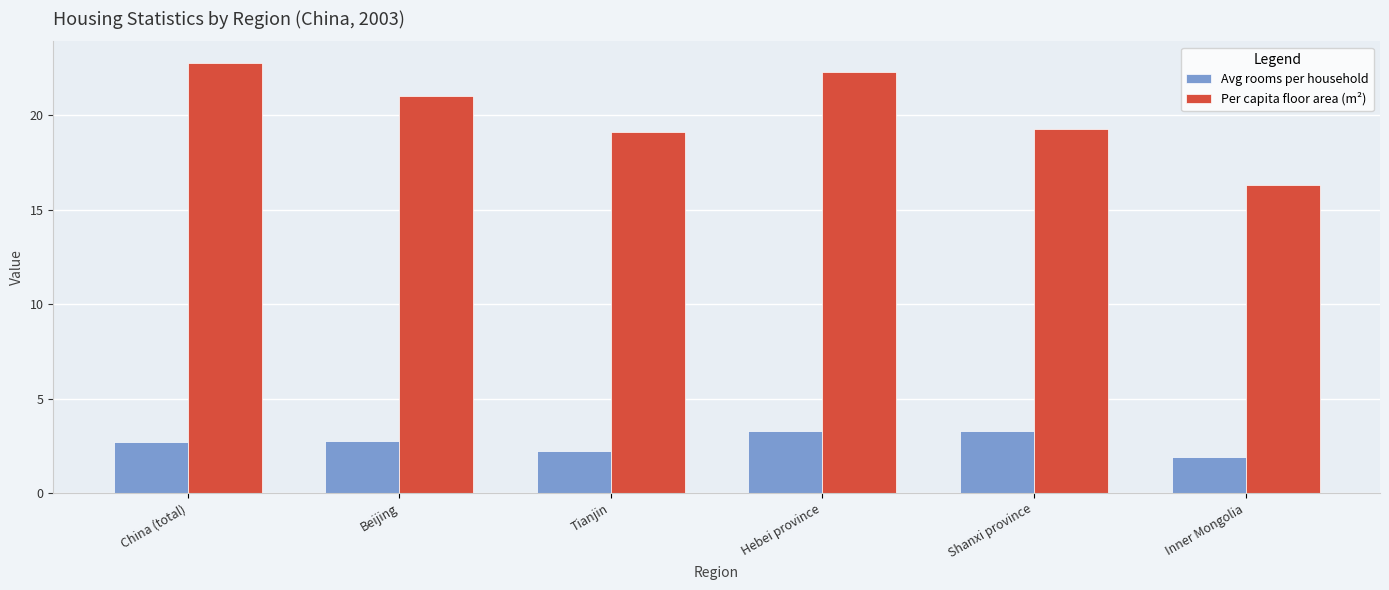

What is the approximate value of Per capita floor area (m²) at Tianjin?

19.1